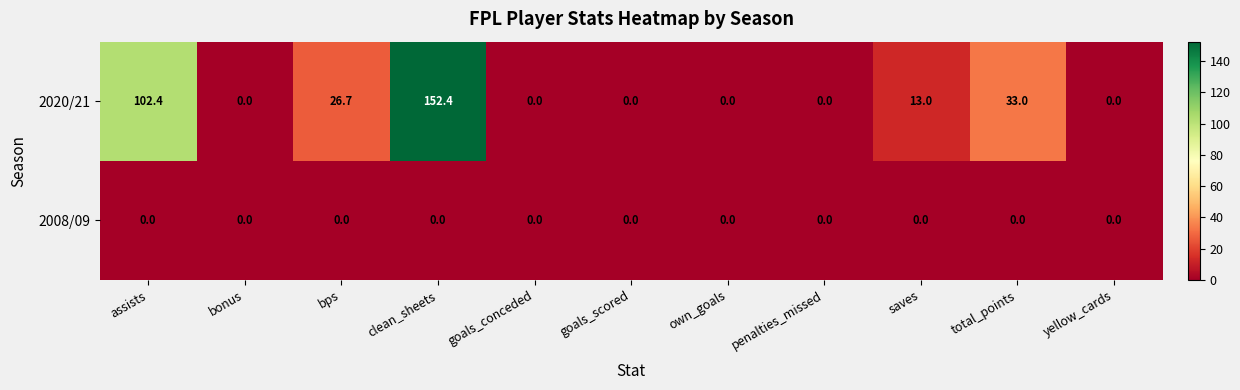

Reading left to right, list all the values displayed in this chart.

2020/21: assists=102.4	bonus=0.0	bps=26.7	clean_sheets=152.4	goals_conceded=0.0	goals_scored=0.0	own_goals=0.0	penalties_missed=0.0	saves=13.0	total_points=33.0	yellow_cards=0.0
2008/09: assists=0.0	bonus=0.0	bps=0.0	clean_sheets=0.0	goals_conceded=0.0	goals_scored=0.0	own_goals=0.0	penalties_missed=0.0	saves=0.0	total_points=0.0	yellow_cards=0.0